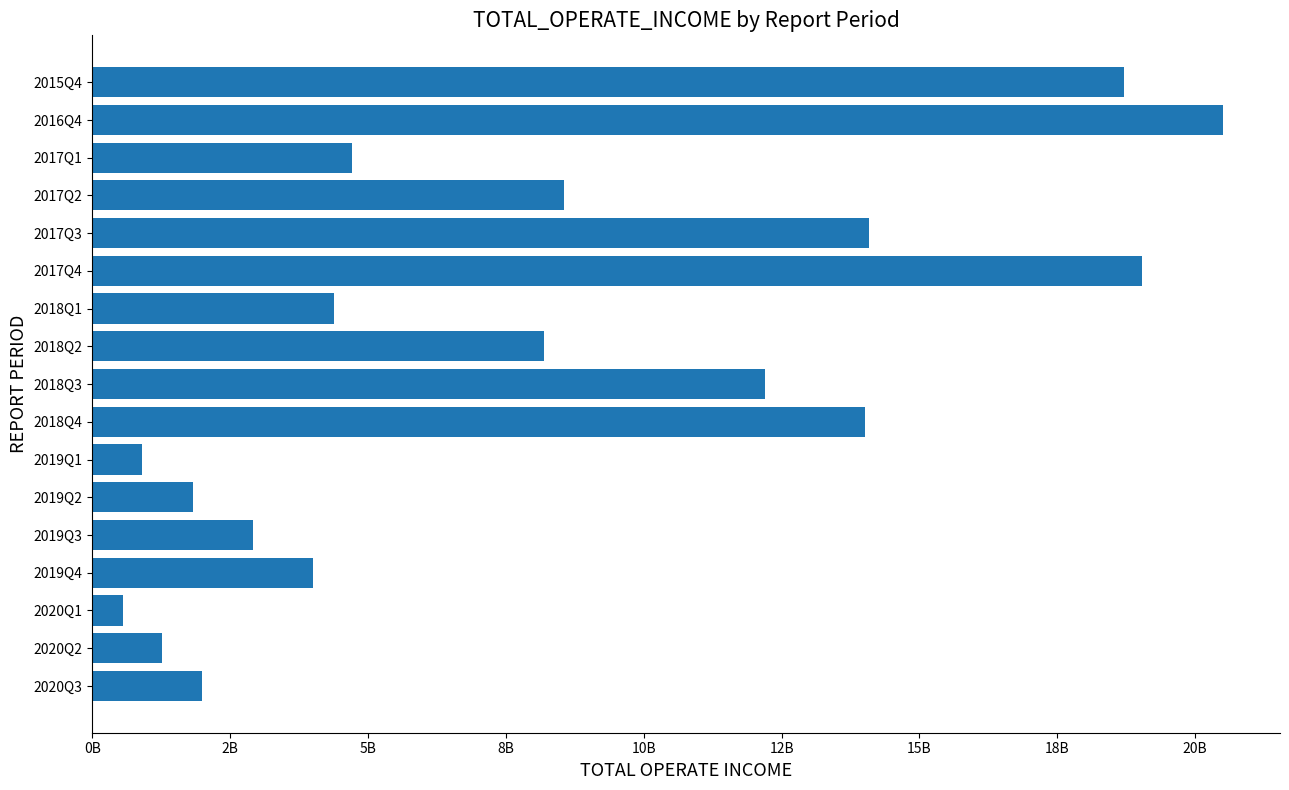

At which label is the value closest to 10532899856?

2018Q3